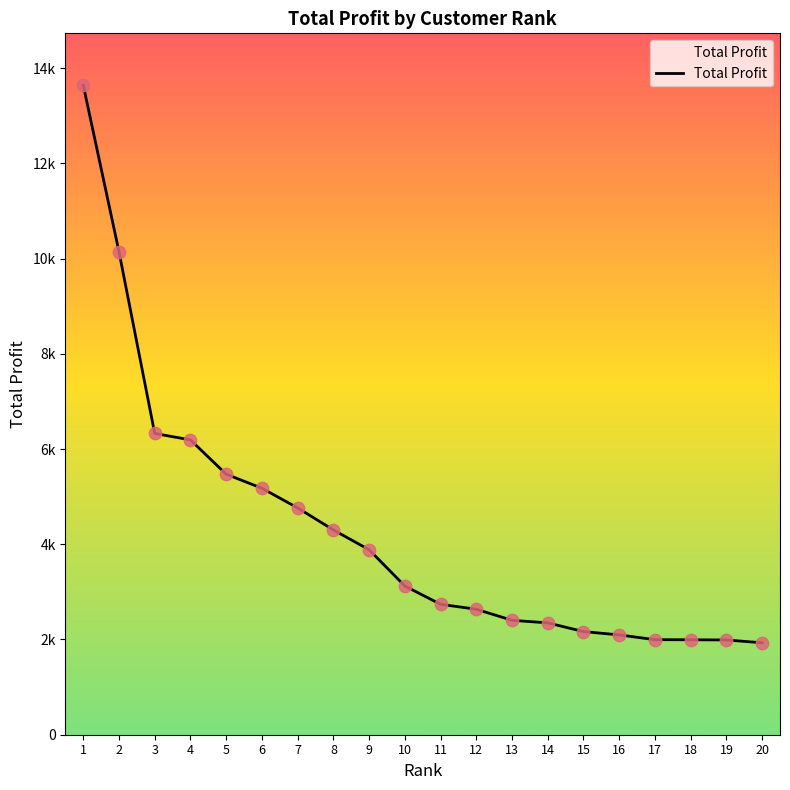

Approximately how many times larger is the value at 20 compared to 5?

0.4